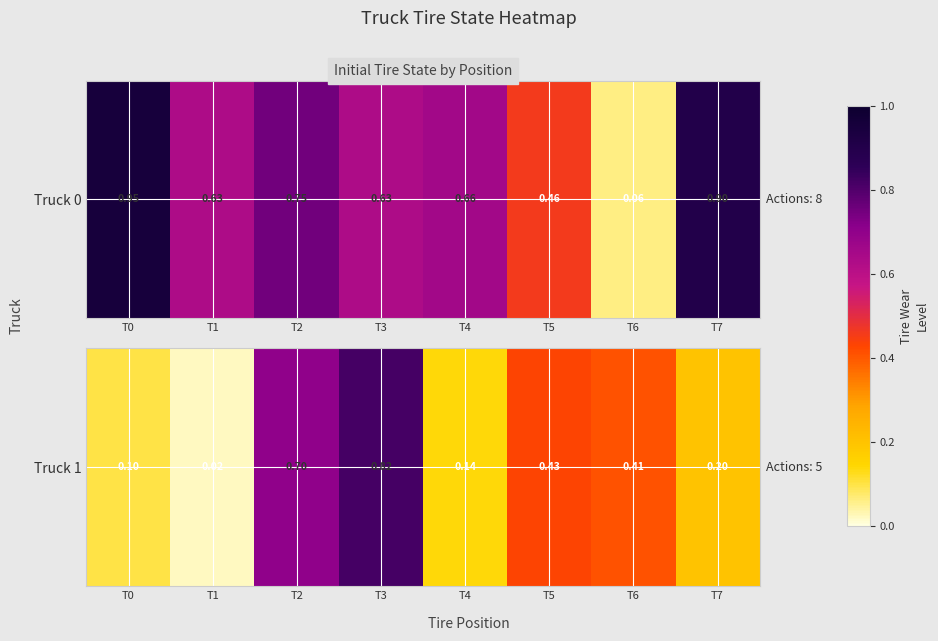

At which category does the chart reach its minimum across all series?

T1